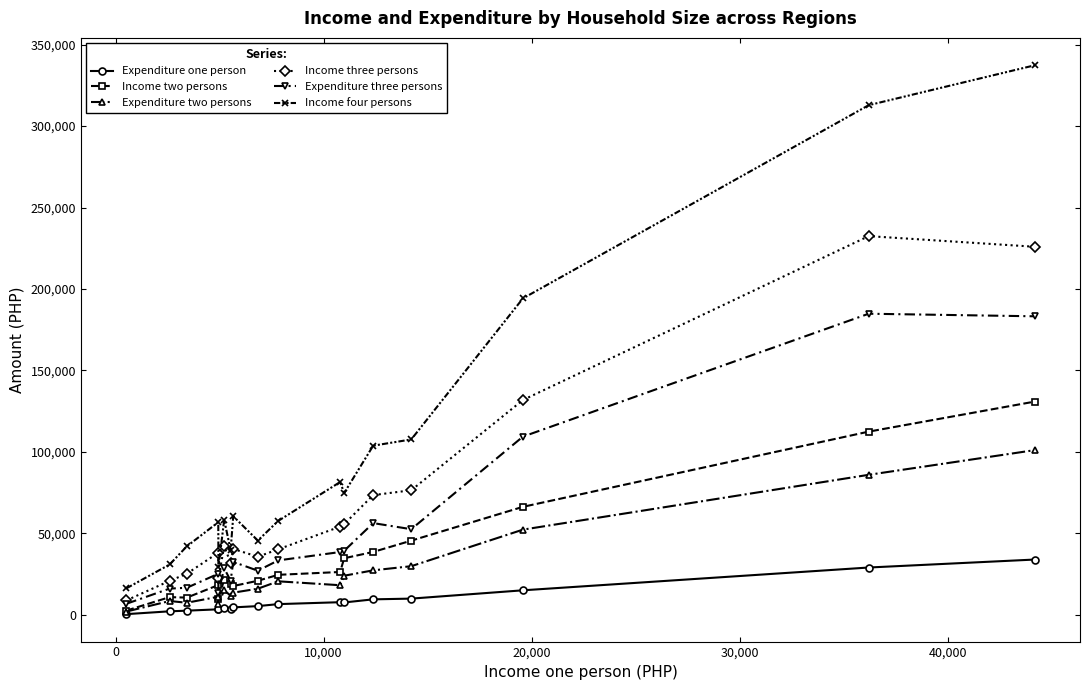

Which series has the largest range (max minus min)?

Income four persons